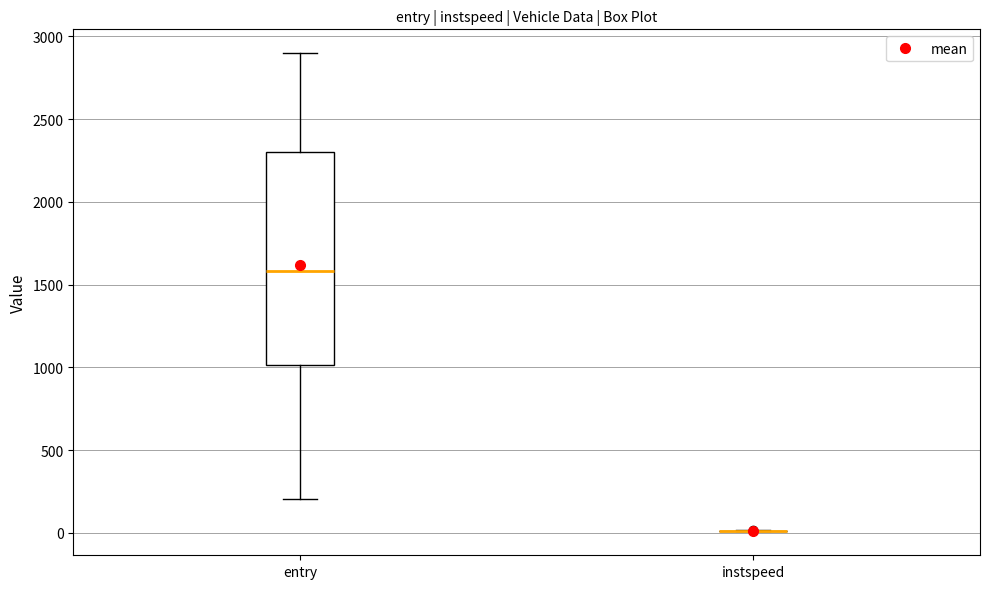

Reading left to right, transcribe this box plot: for each box, give where its median line is, the range the box spans, and where its two whiskers end, as read against the y-axis. The values are not printed on the chart, so give them approximately, as read against the axis.

entry: median 1600, box 1000 to 2300, whiskers 200 to 2900
instspeed: box collapsed to a line at 0, whiskers 0 to 0